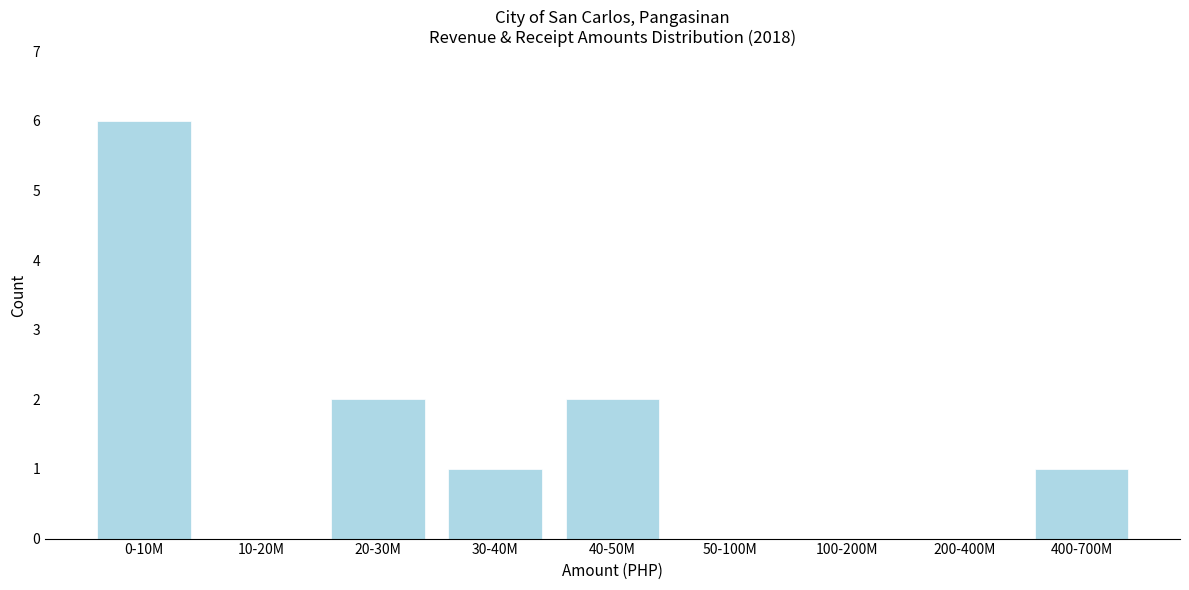

Reading left to right, what are all the values shown in this chart?

0-10M=6	10-20M=0	20-30M=2	30-40M=1	40-50M=2	50-100M=0	100-200M=0	200-400M=0	400-700M=1